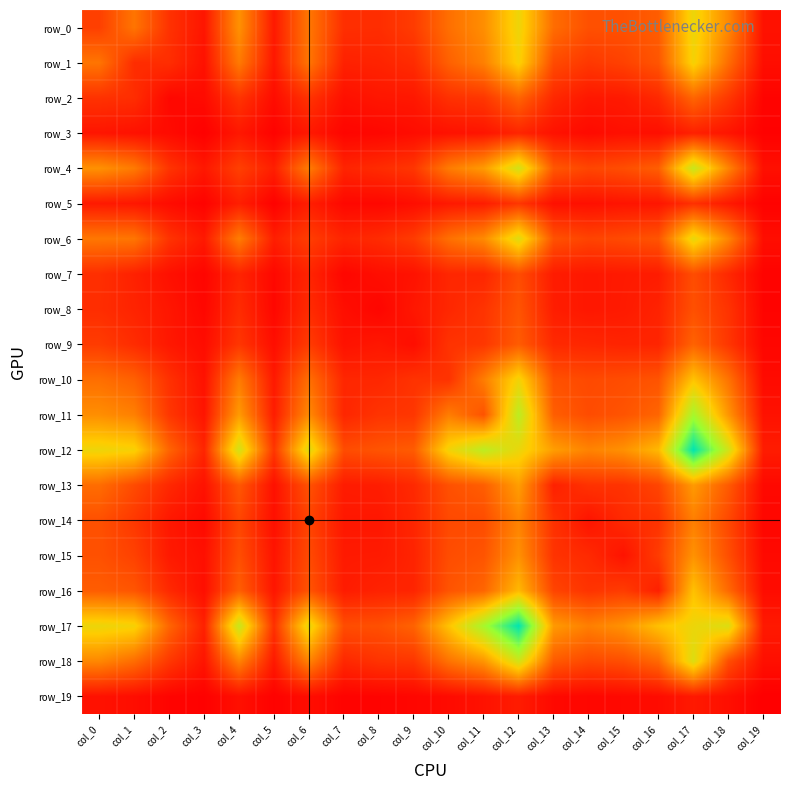

Reading right to left, list all the values displayed in this chart.

row_0: col_19=70	col_18=504	col_17=824	col_16=346	col_15=301	col_14=299	col_13=405	col_12=818	col_11=527	col_10=412	col_9=224	col_8=170	col_7=176	col_6=443	col_5=98	col_4=539	col_3=83	col_2=188	col_1=434	col_0=237
row_1: col_19=55	col_18=405	col_17=791	col_16=318	col_15=244	col_14=210	col_13=279	col_12=784	col_11=475	col_10=358	col_9=165	col_8=135	col_7=126	col_6=437	col_5=89	col_4=454	col_3=67	col_2=171	col_1=168	col_0=434
row_2: col_19=20	col_18=209	col_17=377	col_16=155	col_15=99	col_14=92	col_13=151	col_12=373	col_11=205	col_10=183	col_9=92	col_8=86	col_7=64	col_6=193	col_5=50	col_4=196	col_3=45	col_2=34	col_1=171	col_0=188
row_3: col_19=10	col_18=80	col_17=125	col_16=59	col_15=63	col_14=43	col_13=71	col_12=140	col_11=80	col_10=69	col_9=51	col_8=31	col_7=24	col_6=96	col_5=15	col_4=91	col_3=8	col_2=45	col_1=67	col_0=83
row_4: col_19=62	col_18=491	col_17=959	col_16=352	col_15=290	col_14=261	col_13=325	col_12=919	col_11=573	col_10=458	col_9=203	col_8=164	col_7=136	col_6=464	col_5=117	col_4=239	col_3=91	col_2=196	col_1=454	col_0=539
row_5: col_19=13	col_18=97	col_17=182	col_16=83	col_15=78	col_14=63	col_13=65	col_12=203	col_11=109	col_10=96	col_9=56	col_8=32	col_7=34	col_6=116	col_5=11	col_4=117	col_3=15	col_2=50	col_1=89	col_0=98
row_6: col_19=55	col_18=491	col_17=841	col_16=314	col_15=277	col_14=253	col_13=305	col_12=871	col_11=513	col_10=415	col_9=223	col_8=163	col_7=138	col_6=232	col_5=116	col_4=464	col_3=96	col_2=193	col_1=437	col_0=443
row_7: col_19=17	col_18=151	col_17=287	col_16=107	col_15=99	col_14=92	col_13=105	col_12=284	col_11=144	col_10=146	col_9=71	col_8=57	col_7=28	col_6=138	col_5=34	col_4=136	col_3=24	col_2=64	col_1=126	col_0=176
row_8: col_19=20	col_18=192	col_17=298	col_16=131	col_15=101	col_14=90	col_13=112	col_12=313	col_11=194	col_10=147	col_9=89	col_8=25	col_7=57	col_6=163	col_5=32	col_4=164	col_3=31	col_2=86	col_1=135	col_0=170
row_9: col_19=28	col_18=203	col_17=367	col_16=139	col_15=135	col_14=145	col_13=155	col_12=341	col_11=204	col_10=190	col_9=55	col_8=89	col_7=71	col_6=223	col_5=56	col_4=203	col_3=51	col_2=92	col_1=165	col_0=224
row_10: col_19=45	col_18=428	col_17=720	col_16=312	col_15=286	col_14=273	col_13=300	col_12=801	col_11=463	col_10=190	col_9=190	col_8=147	col_7=146	col_6=415	col_5=96	col_4=458	col_3=69	col_2=183	col_1=358	col_0=412
row_11: col_19=71	col_18=554	col_17=1074	col_16=377	col_15=312	col_14=283	col_13=350	col_12=999	col_11=308	col_10=463	col_9=204	col_8=194	col_7=144	col_6=513	col_5=109	col_4=573	col_3=80	col_2=205	col_1=475	col_0=527
row_12: col_19=108	col_18=925	col_17=1503	col_16=683	col_15=537	col_14=486	col_13=585	col_12=831	col_11=999	col_10=801	col_9=341	col_8=313	col_7=284	col_6=871	col_5=203	col_4=919	col_3=140	col_2=373	col_1=784	col_0=818
row_13: col_19=38	col_18=336	col_17=572	col_16=256	col_15=191	col_14=188	col_13=125	col_12=585	col_11=350	col_10=300	col_9=155	col_8=112	col_7=105	col_6=305	col_5=65	col_4=325	col_3=71	col_2=151	col_1=279	col_0=405
row_14: col_19=29	col_18=269	col_17=471	col_16=193	col_15=158	col_14=78	col_13=188	col_12=486	col_11=283	col_10=273	col_9=145	col_8=90	col_7=92	col_6=253	col_5=63	col_4=261	col_3=43	col_2=92	col_1=210	col_0=299
row_15: col_19=39	col_18=292	col_17=541	col_16=224	col_15=75	col_14=158	col_13=191	col_12=537	col_11=312	col_10=286	col_9=135	col_8=101	col_7=99	col_6=277	col_5=78	col_4=290	col_3=63	col_2=99	col_1=244	col_0=301
row_16: col_19=50	col_18=391	col_17=713	col_16=121	col_15=224	col_14=193	col_13=256	col_12=683	col_11=377	col_10=312	col_9=139	col_8=131	col_7=107	col_6=314	col_5=83	col_4=352	col_3=59	col_2=155	col_1=318	col_0=346
row_17: col_19=98	col_18=883	col_17=821	col_16=713	col_15=541	col_14=471	col_13=572	col_12=1503	col_11=1074	col_10=720	col_9=367	col_8=298	col_7=287	col_6=841	col_5=182	col_4=959	col_3=125	col_2=377	col_1=791	col_0=824
row_18: col_19=60	col_18=291	col_17=883	col_16=391	col_15=292	col_14=269	col_13=336	col_12=925	col_11=554	col_10=428	col_9=203	col_8=192	col_7=151	col_6=491	col_5=97	col_4=491	col_3=80	col_2=209	col_1=405	col_0=504
row_19: col_19=3	col_18=60	col_17=98	col_16=50	col_15=39	col_14=29	col_13=38	col_12=108	col_11=71	col_10=45	col_9=28	col_8=20	col_7=17	col_6=55	col_5=13	col_4=62	col_3=10	col_2=20	col_1=55	col_0=70